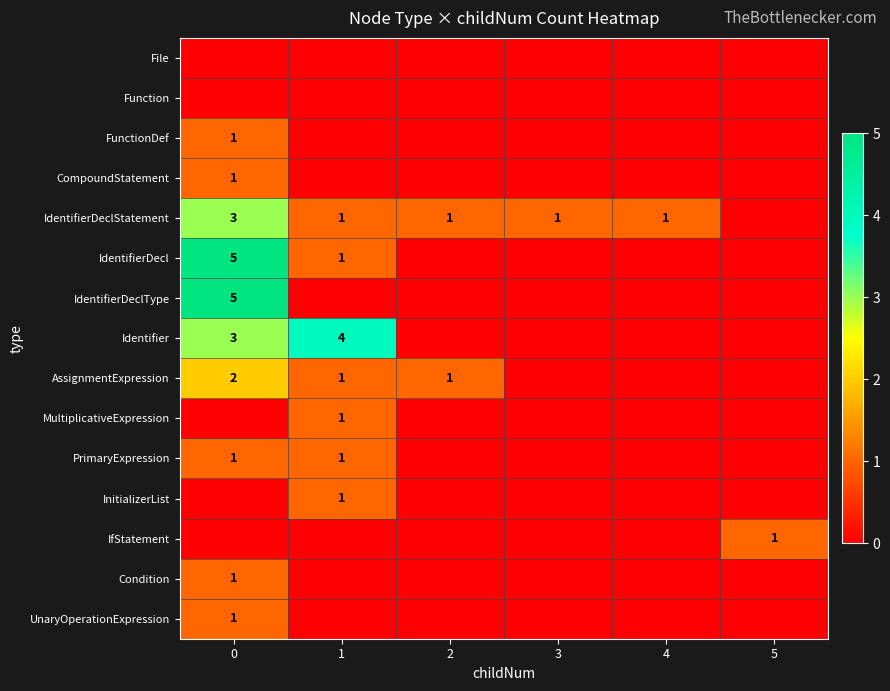

Is it true that InitializerList equals 1 at 1?

True